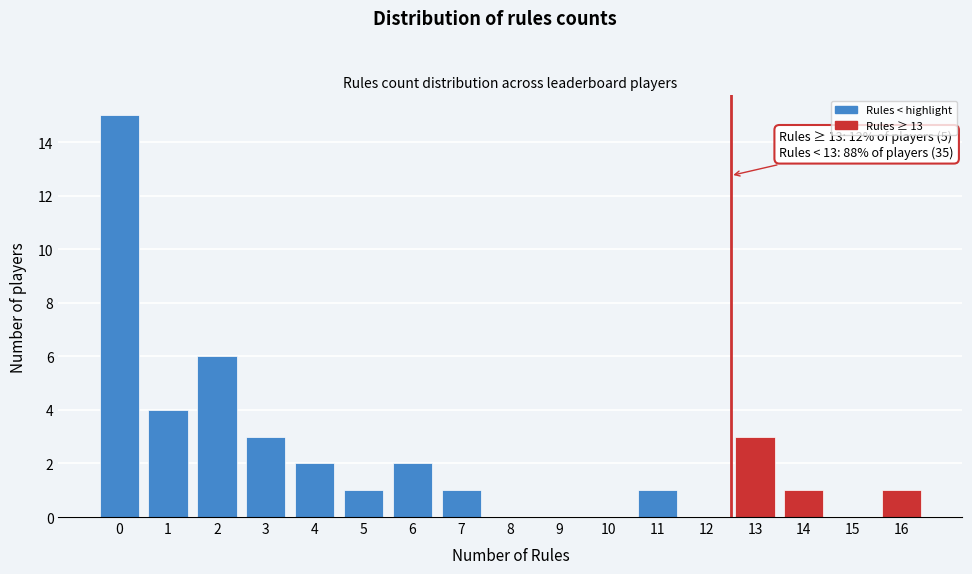

Over which range of the x-axis is the bar tallest?

-0.5 to 0.5